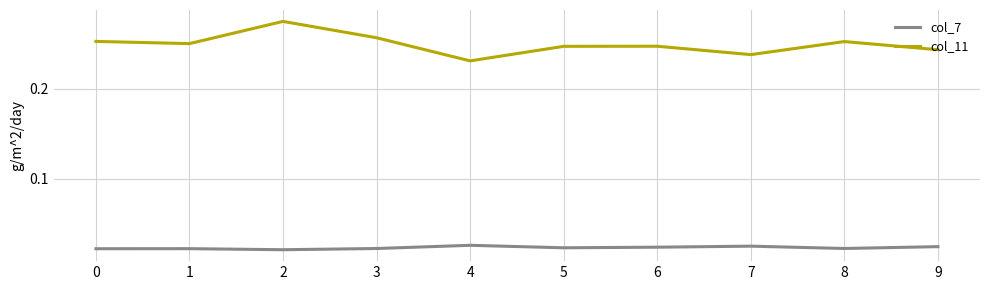

Rank the series at 6 from highest to lowest value.

col_11, col_7